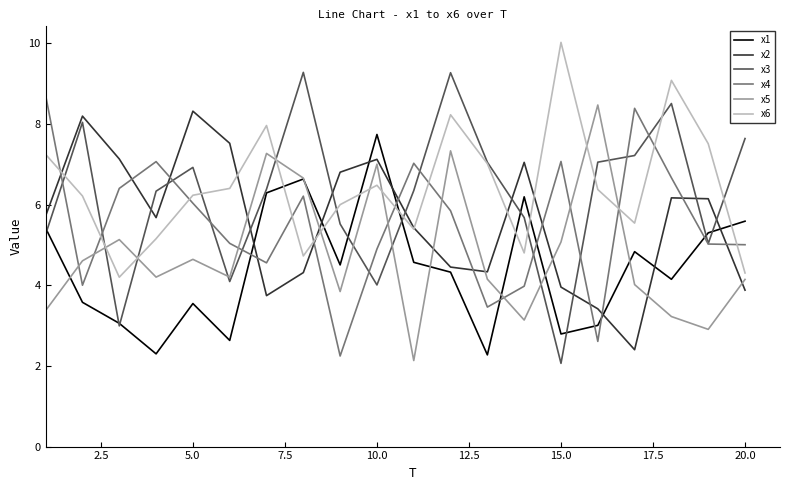

What is the difference between the maximum and minimum values in the x5 series?

6.3